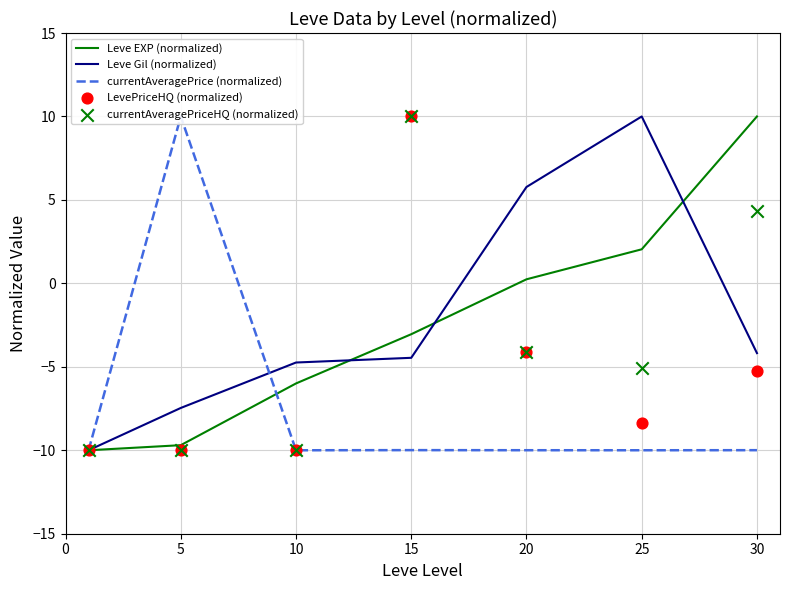

Which series reaches the minimum Y coordinate?

Leve EXP (normalized)